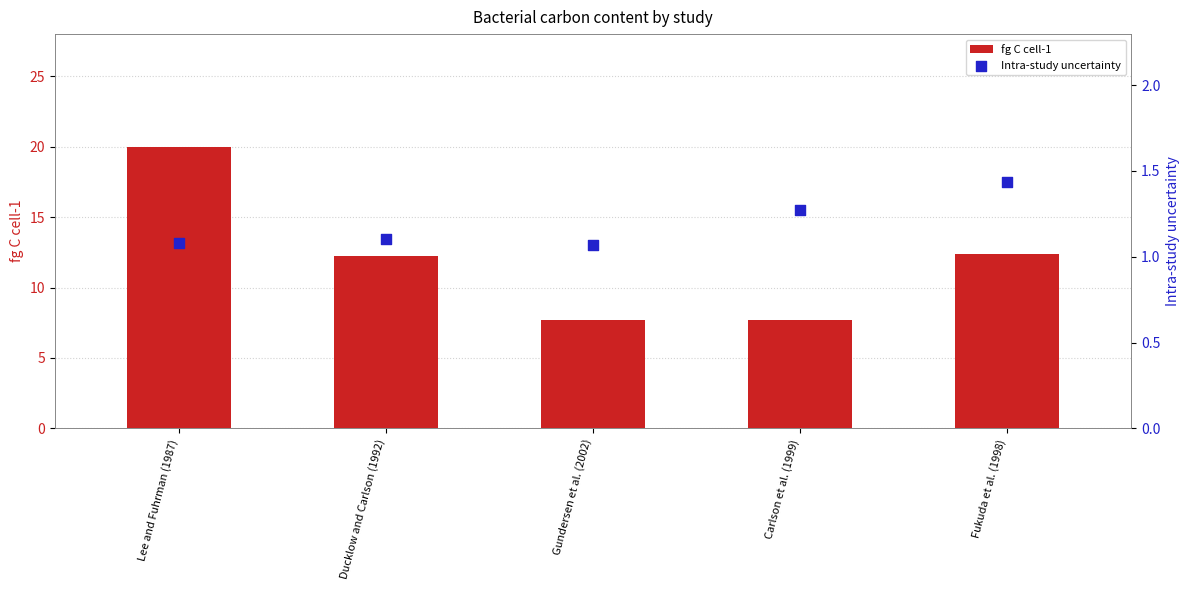

At how many categories does at least one series exceed 17?

1